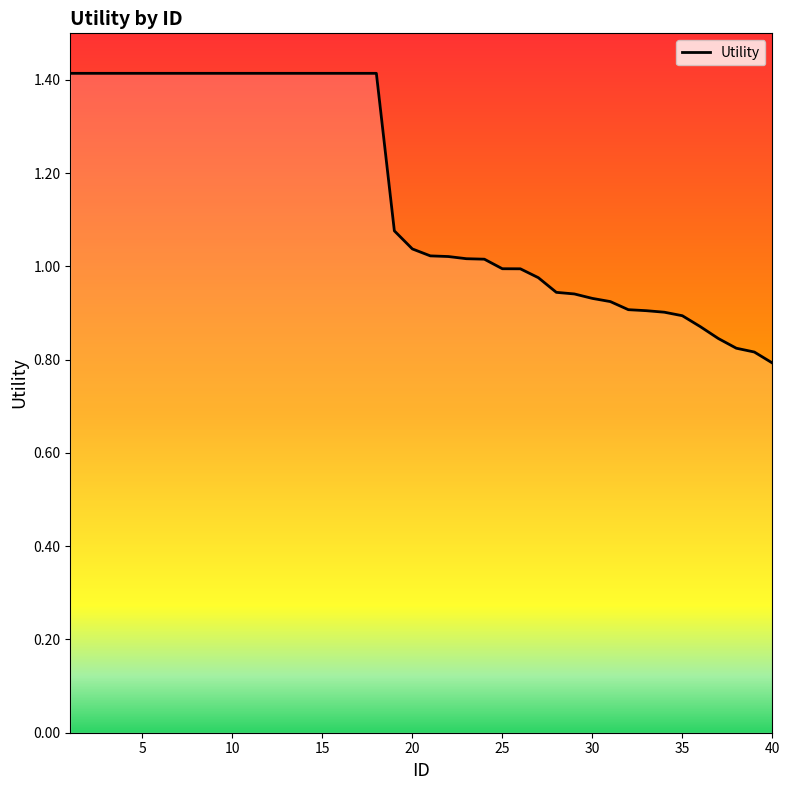

What is the maximum value shown in the chart?

1.4